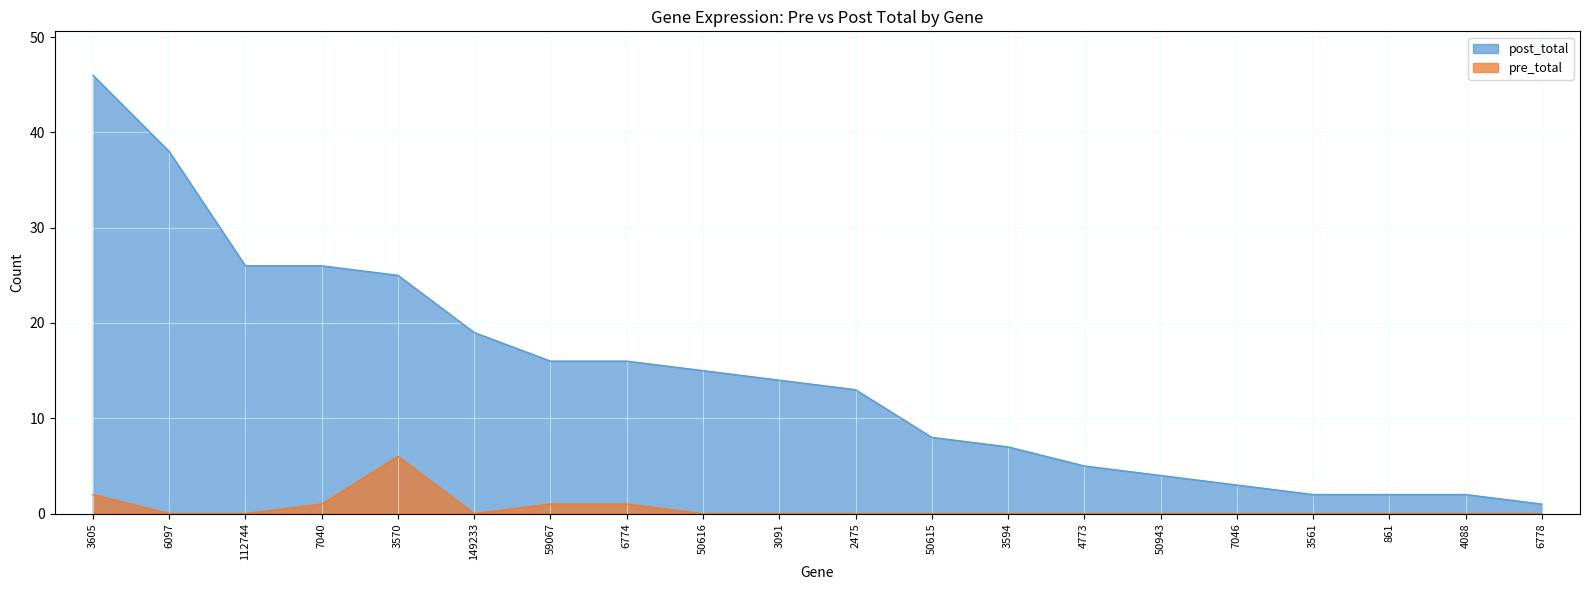

What is the label of the 5th point from the right?

7046